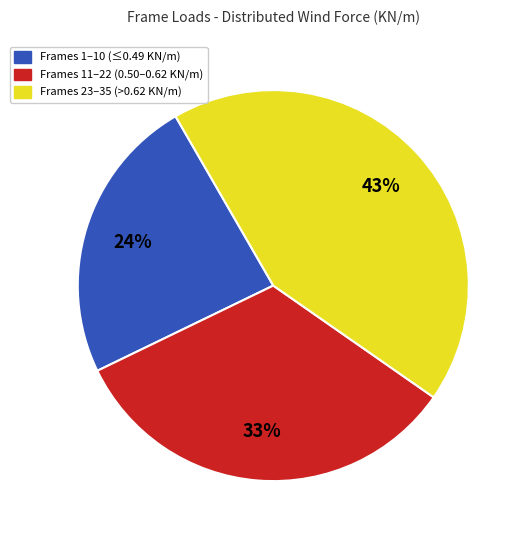

To the nearest percent, what is the difference between the largest and smallest slice percentages?

19%